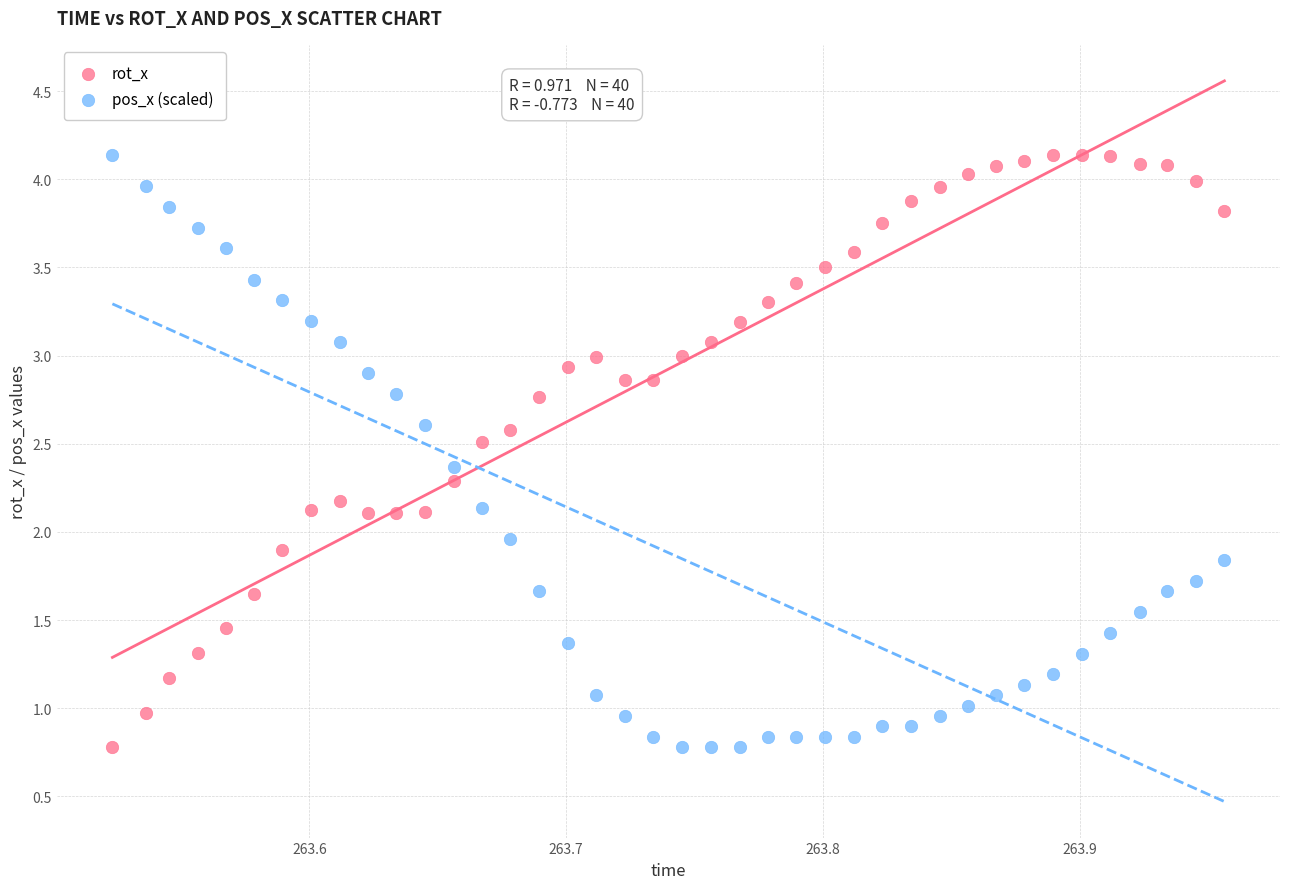

Across all data points, what is the range of Y values (max minus min)?

3.4